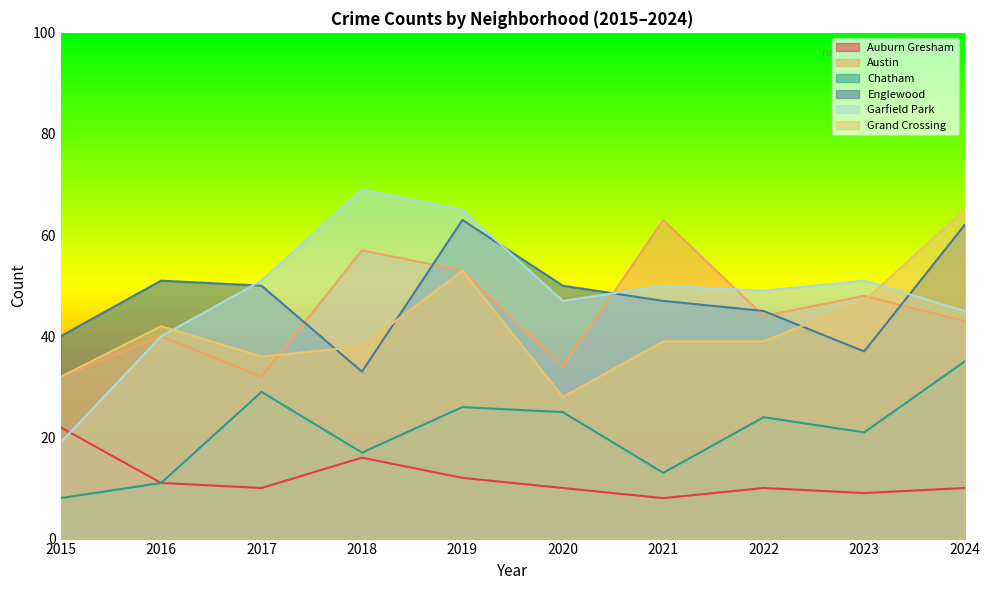

What is the difference between the second highest and minimum values in the Chatham series?

21